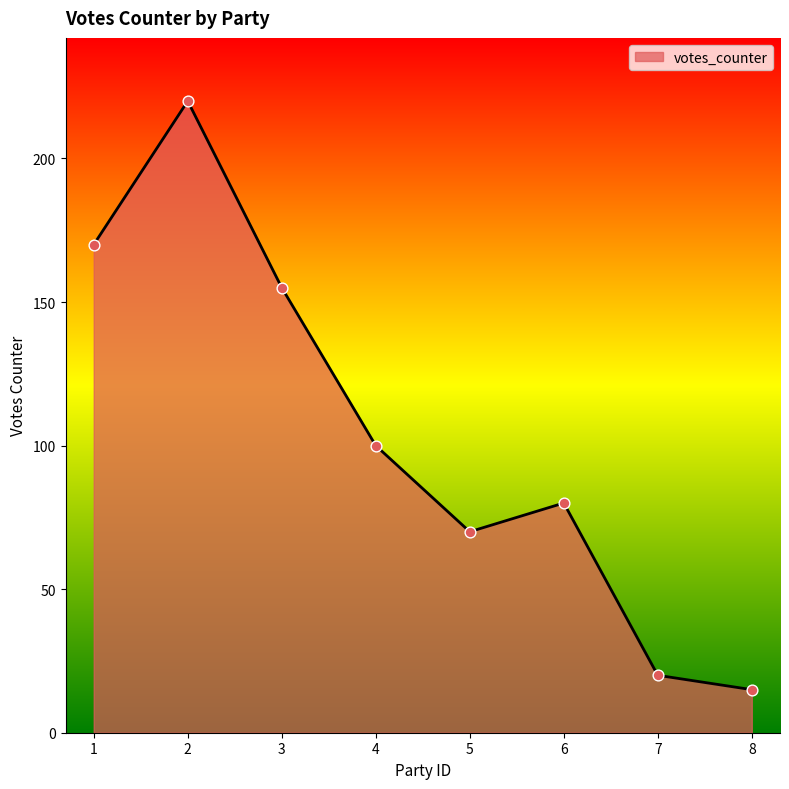

What is the change in value from 4 to 7?

-80